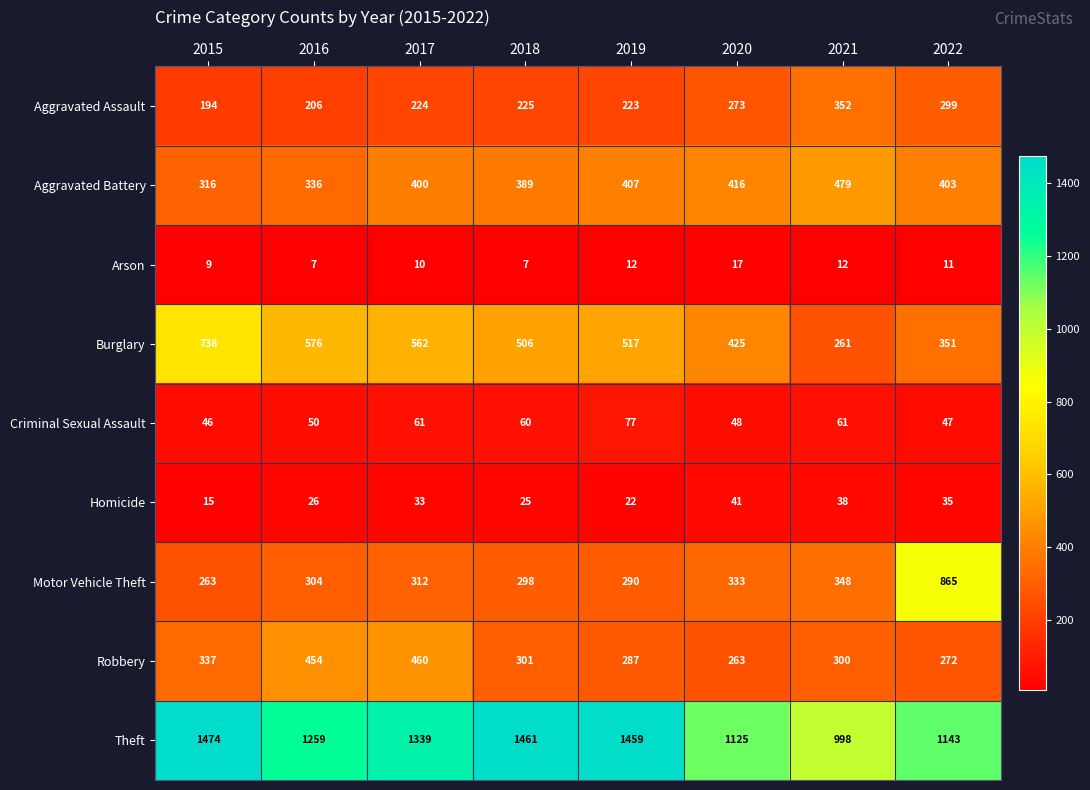

List the series in order of their peak value, lowest first.

Arson, Homicide, Criminal Sexual Assault, Aggravated Assault, Robbery, Aggravated Battery, Burglary, Motor Vehicle Theft, Theft